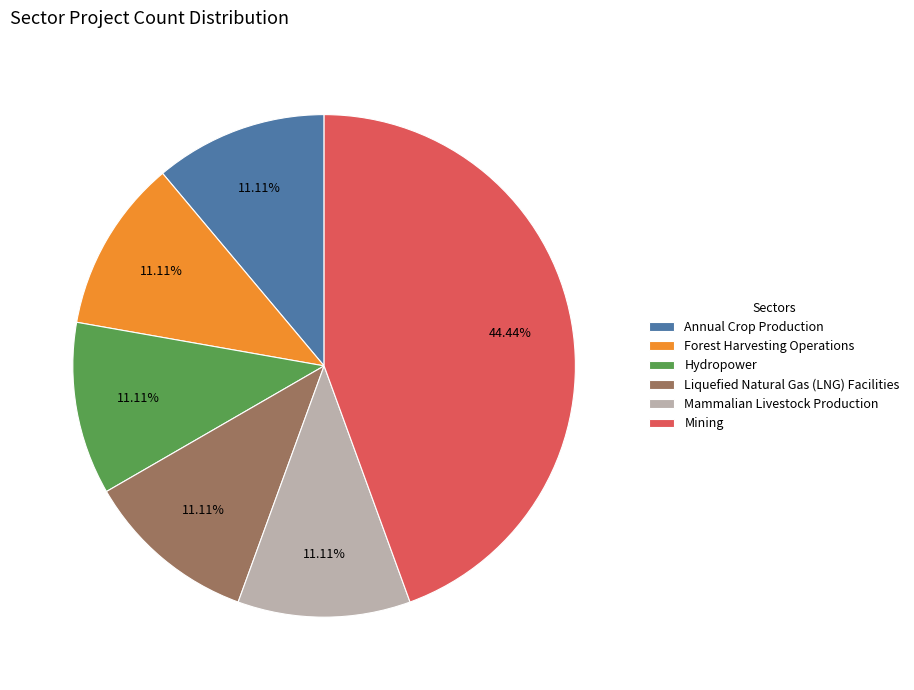

Is it true that Forest Harvesting Operations is 17% of the pie?

False